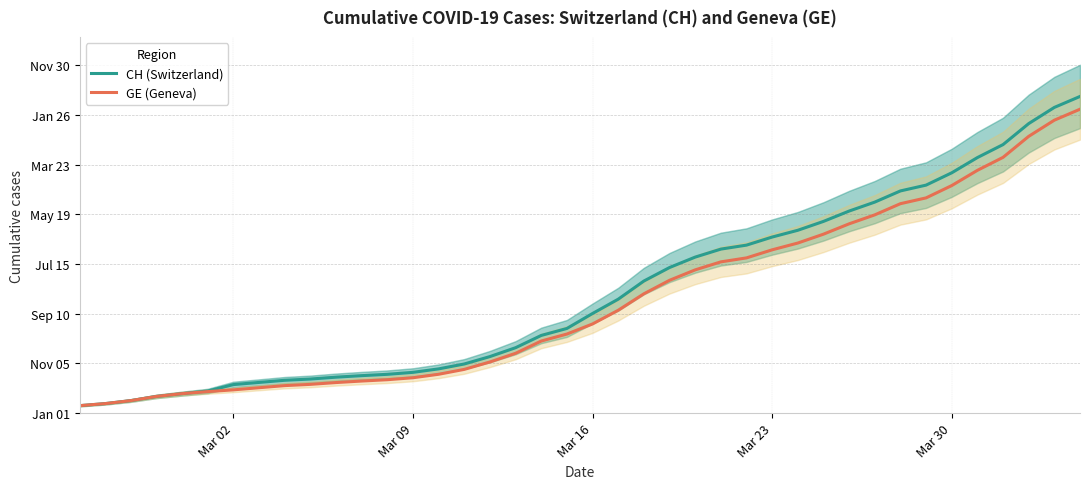

What is the maximum value for CH (Switzerland)?

15926